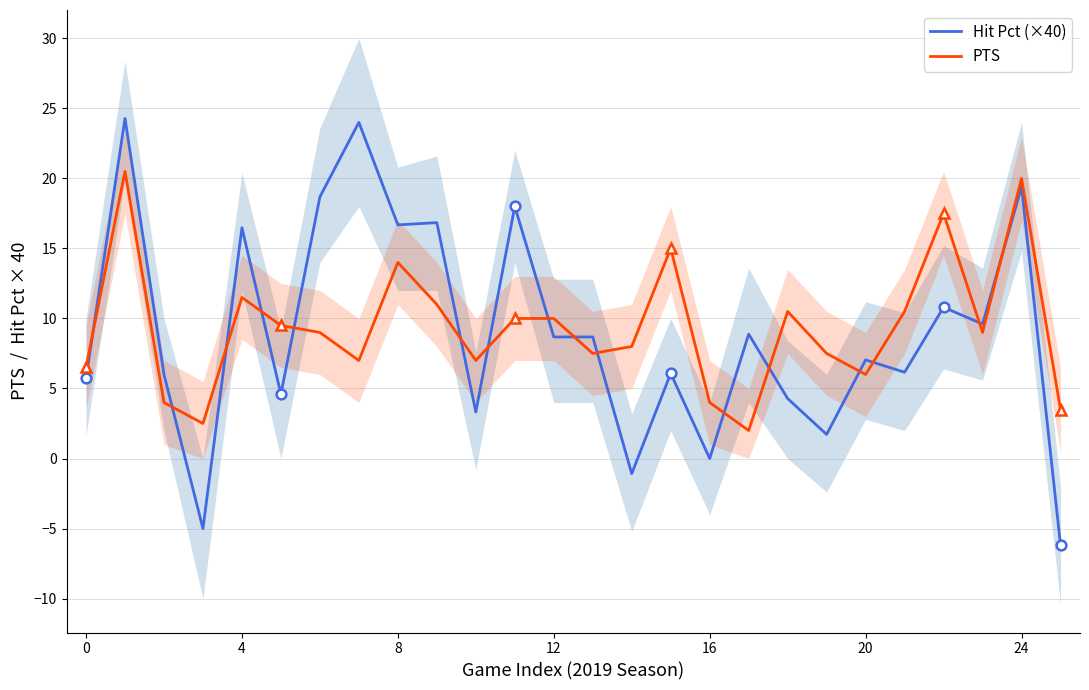

Read the PTS value at 15.

15.0